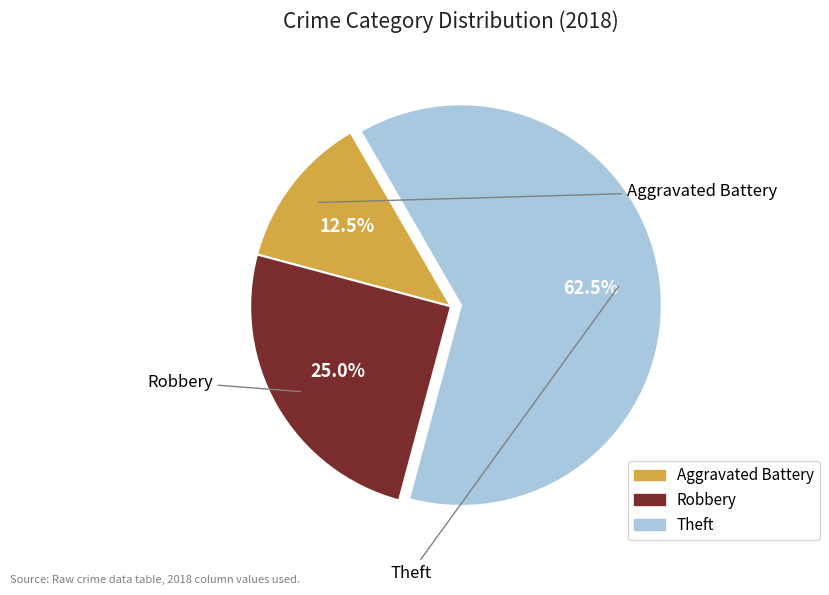

How many segments does this pie chart have?

3